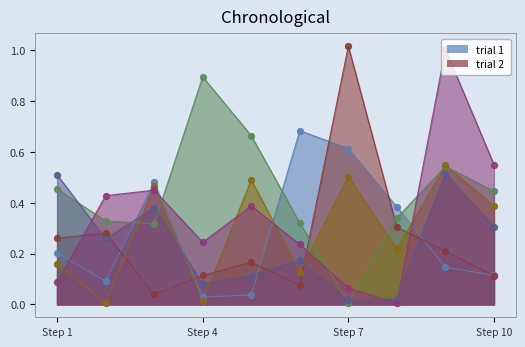

Which series contains the highest Y value?

trial 2